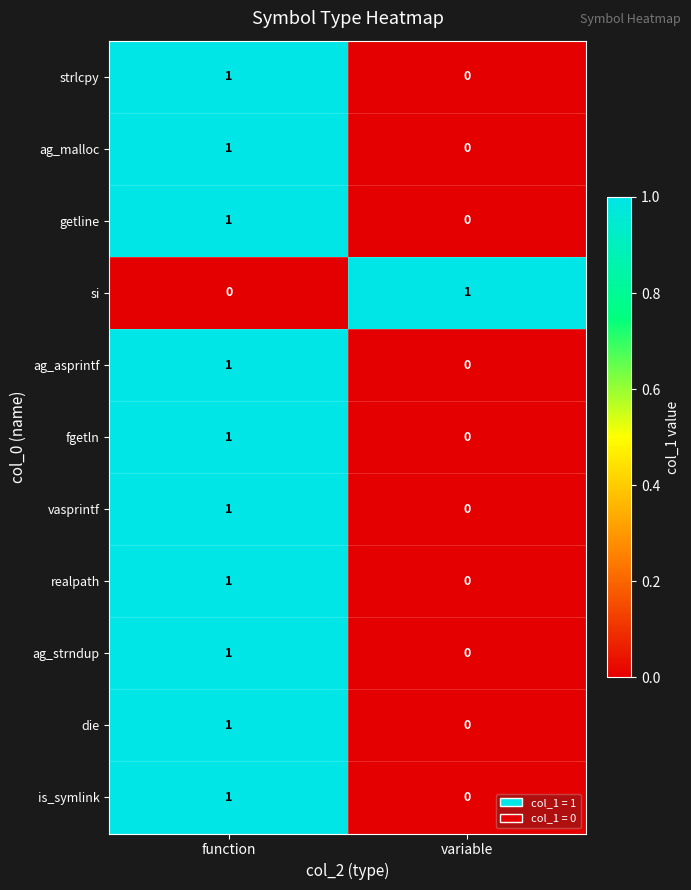

Reading left to right, what are all the values shown in this chart?

strlcpy: function=1	variable=0
ag_malloc: function=1	variable=0
getline: function=1	variable=0
si: function=0	variable=1
ag_asprintf: function=1	variable=0
fgetln: function=1	variable=0
vasprintf: function=1	variable=0
realpath: function=1	variable=0
ag_strndup: function=1	variable=0
die: function=1	variable=0
is_symlink: function=1	variable=0